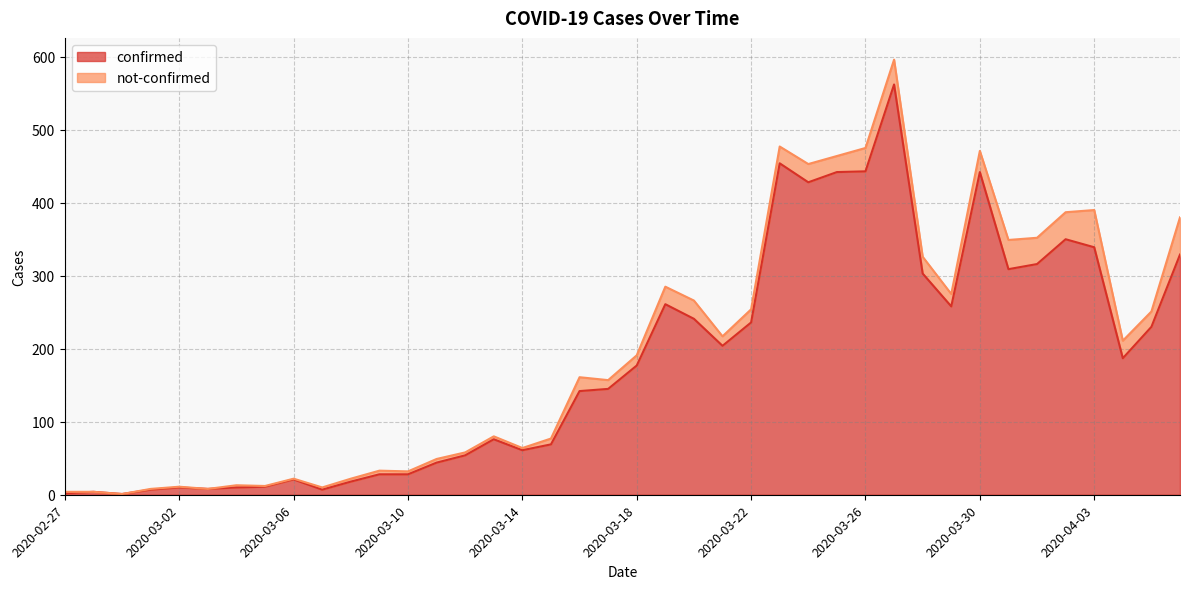

Reading left to right, what are all the values shown in this chart?

2	4	1	7	10	8	10	11	21	7	18	28	28	44	54	76	61	69	142	145	177	261	241	204	236	454	428	442	443	562	303	258	442	309	316	350	339	187	230	329